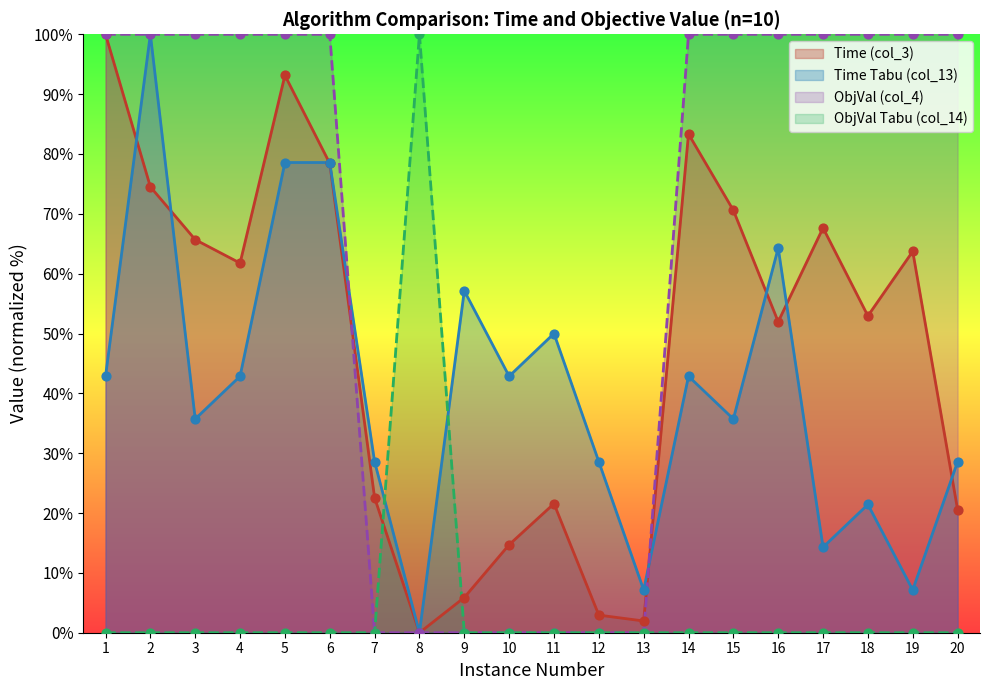

What is the total value across all series at 6?

257.0